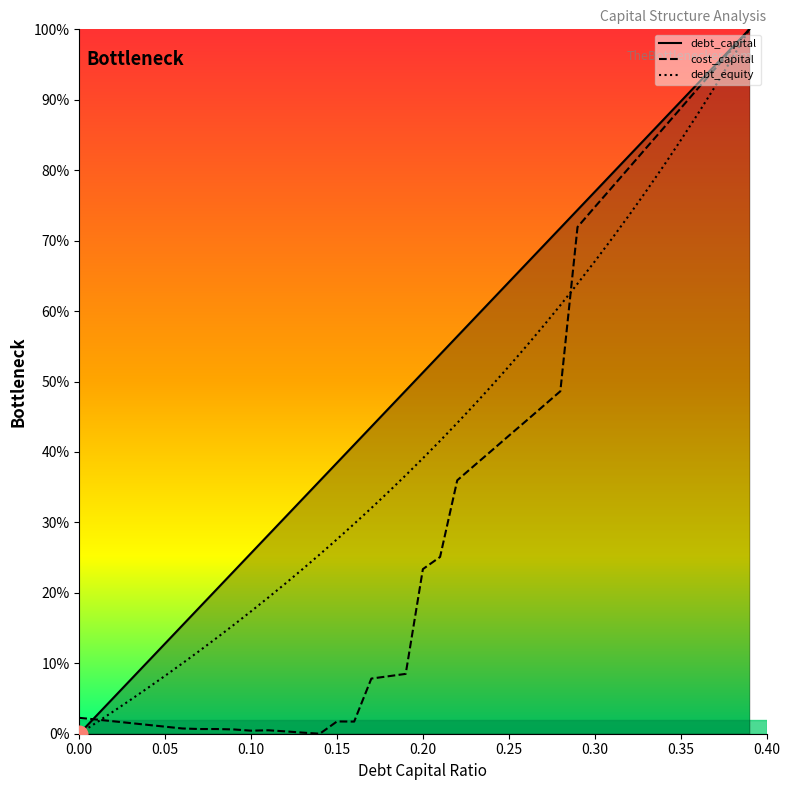

Which series ends up on top after the final intersection of debt_equity and cost_capital?

debt_equity